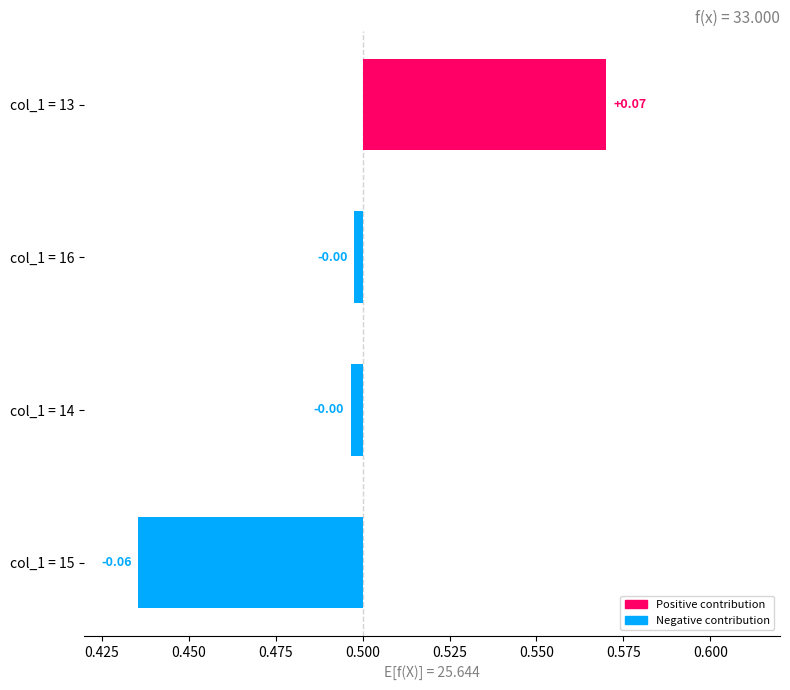

What is the difference between the maximum and minimum values?

0.1